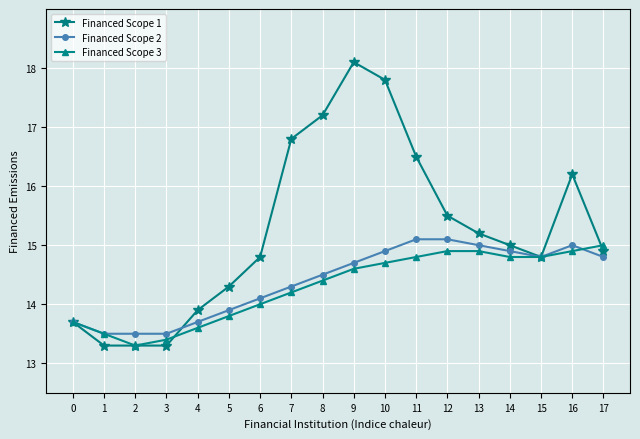

True or false: Financed Scope 1 has more than 1 interior local peaks.

True